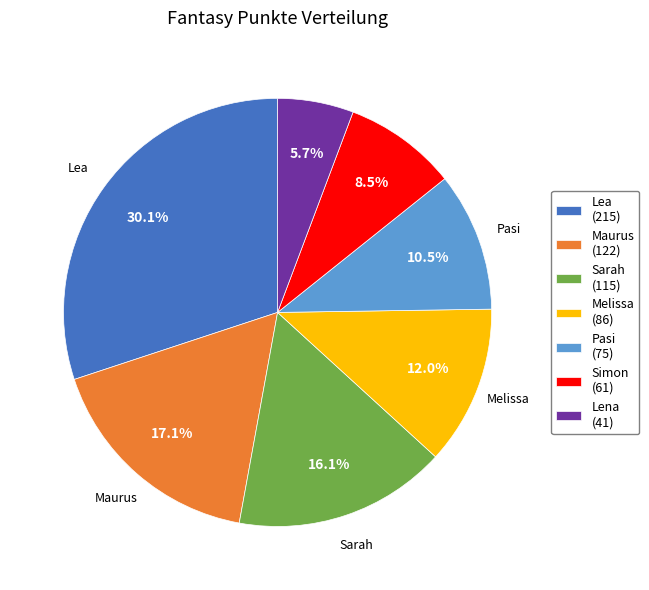

To the nearest percent, what is the difference between the Maurus and Lena slice percentages?

11%